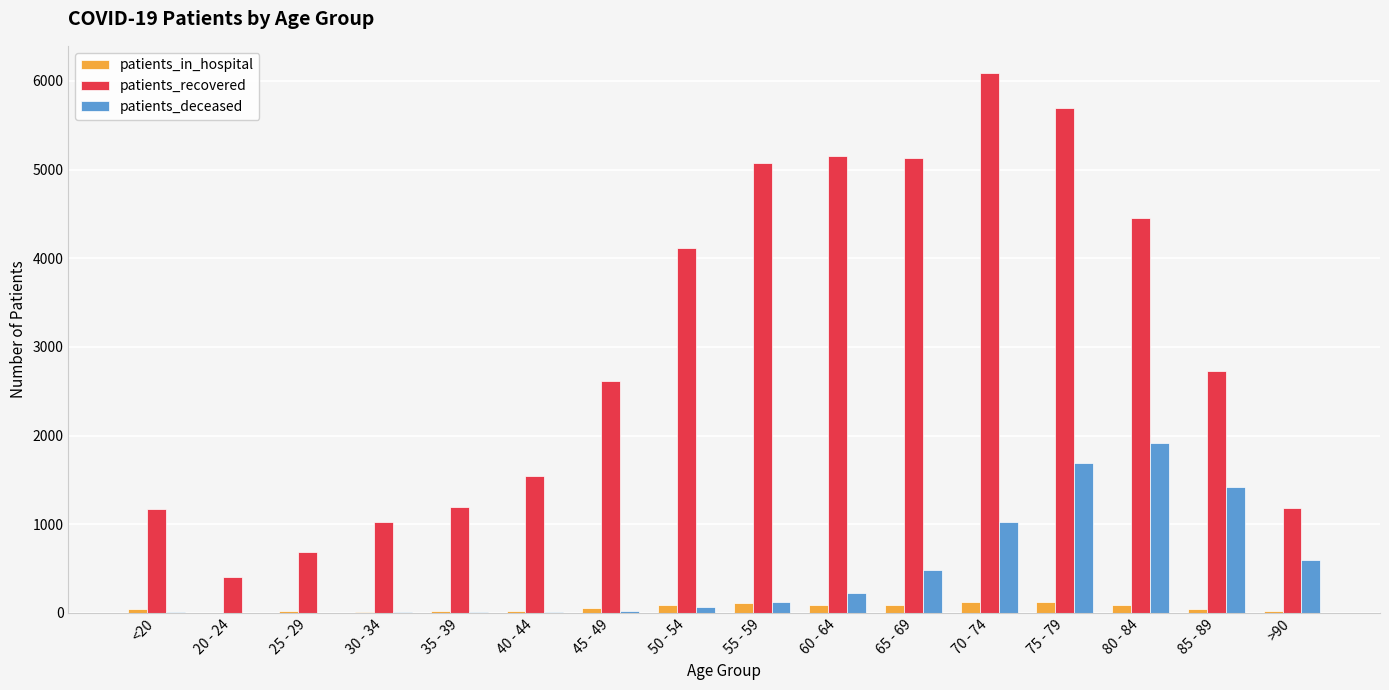

What are all the series names shown in the legend?

patients_in_hospital, patients_recovered, patients_deceased